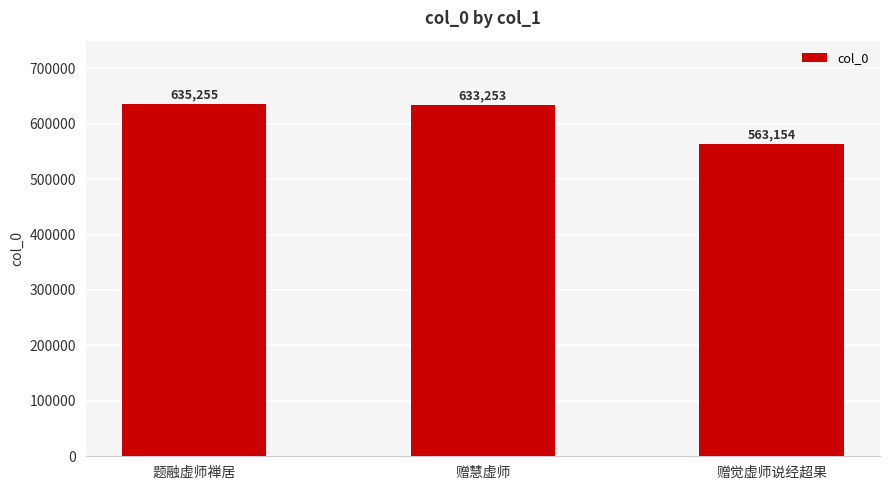

What is the value of the 2nd bar from the left?

633253